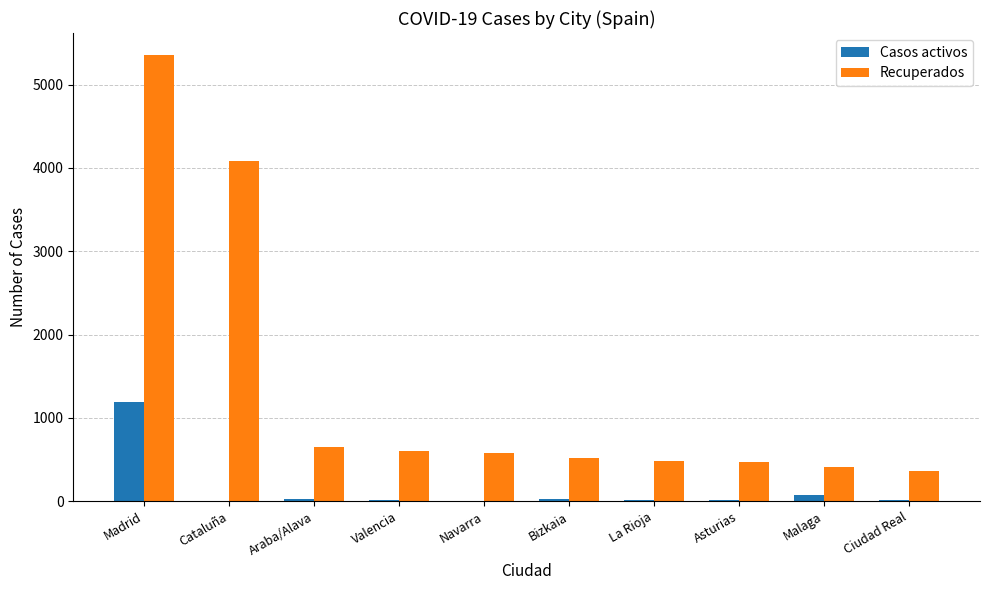

Is it true that Recuperados equals 477 at La Rioja?

True